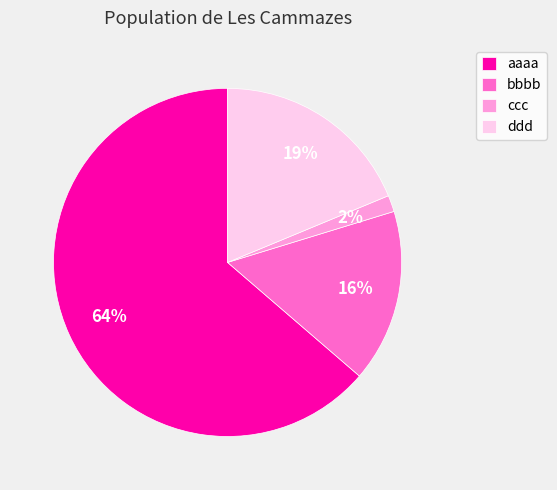

Do bbbb and aaaa together represent more than half of the pie?

Yes